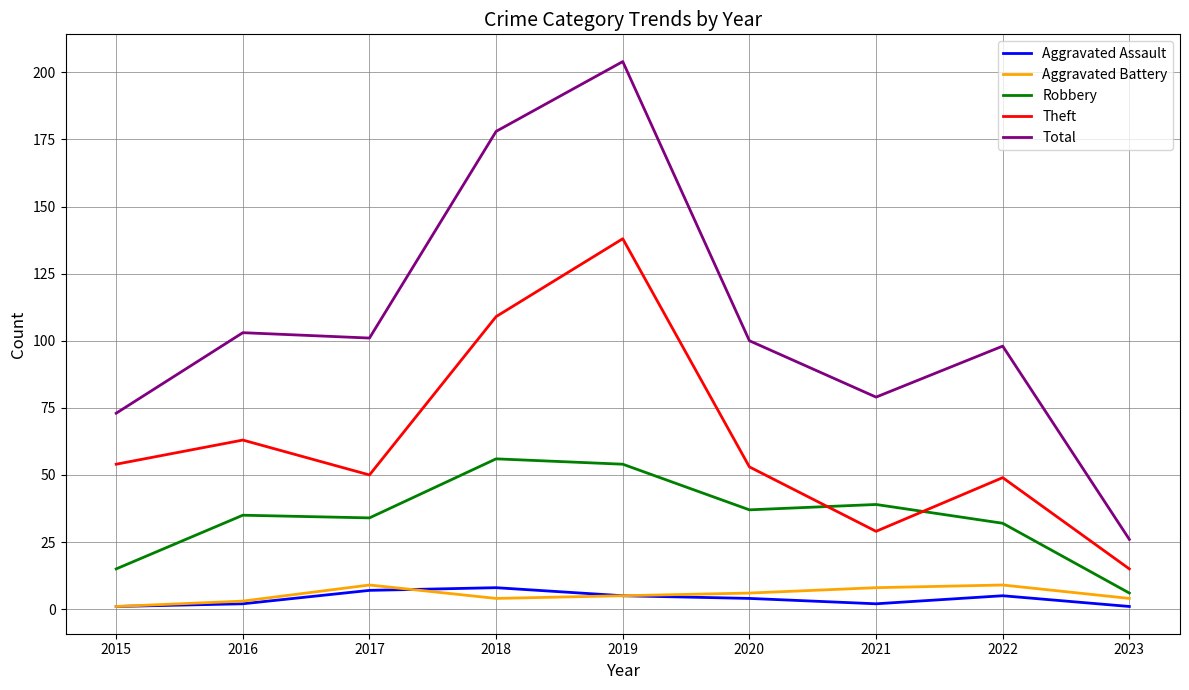

True or false: Robbery and Aggravated Assault intersect in this chart.

False